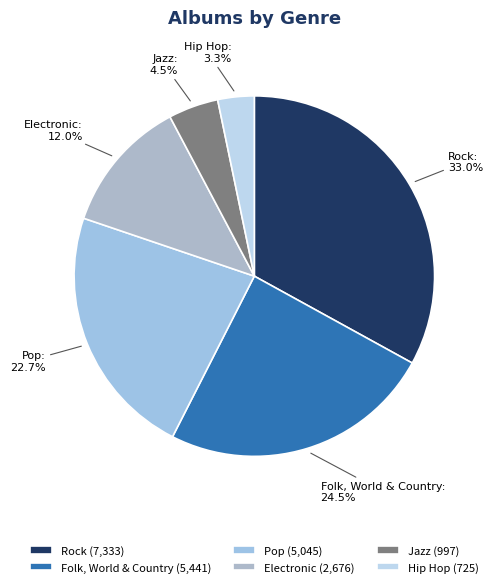

Does Jazz represent more than half of the total?

No